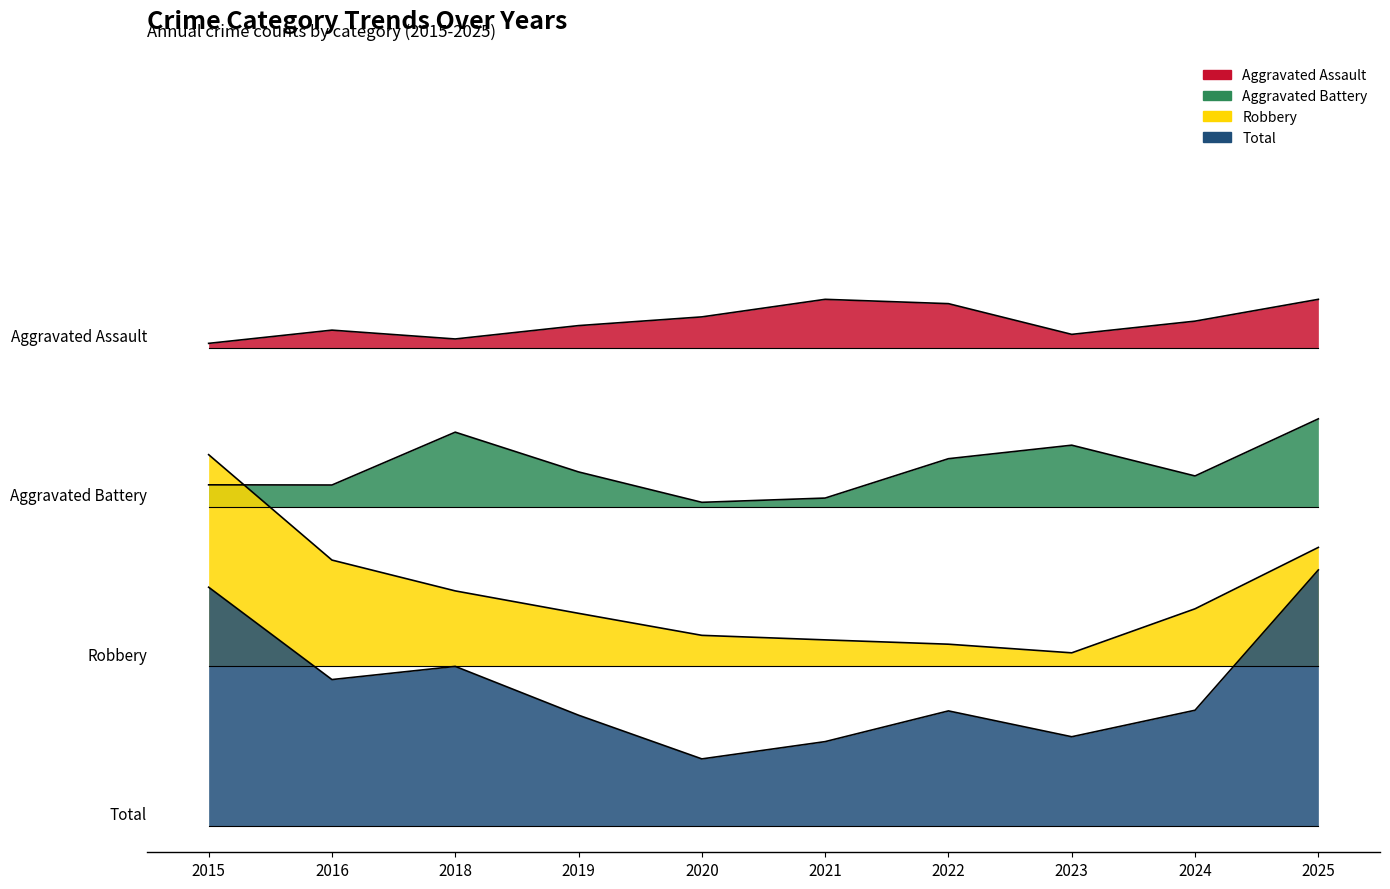

At which category does Total reach its first local peak?

2018